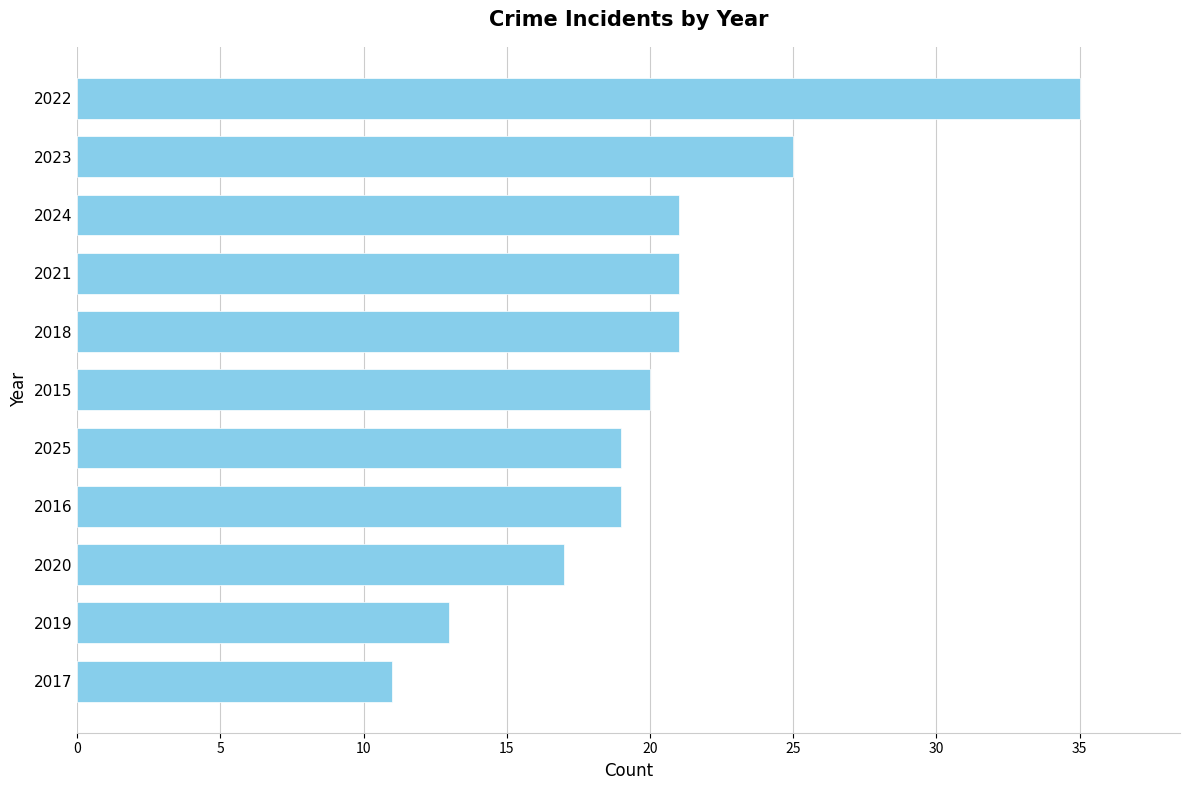

Approximately how many times larger is the value at 2024 compared to 2017?

1.9